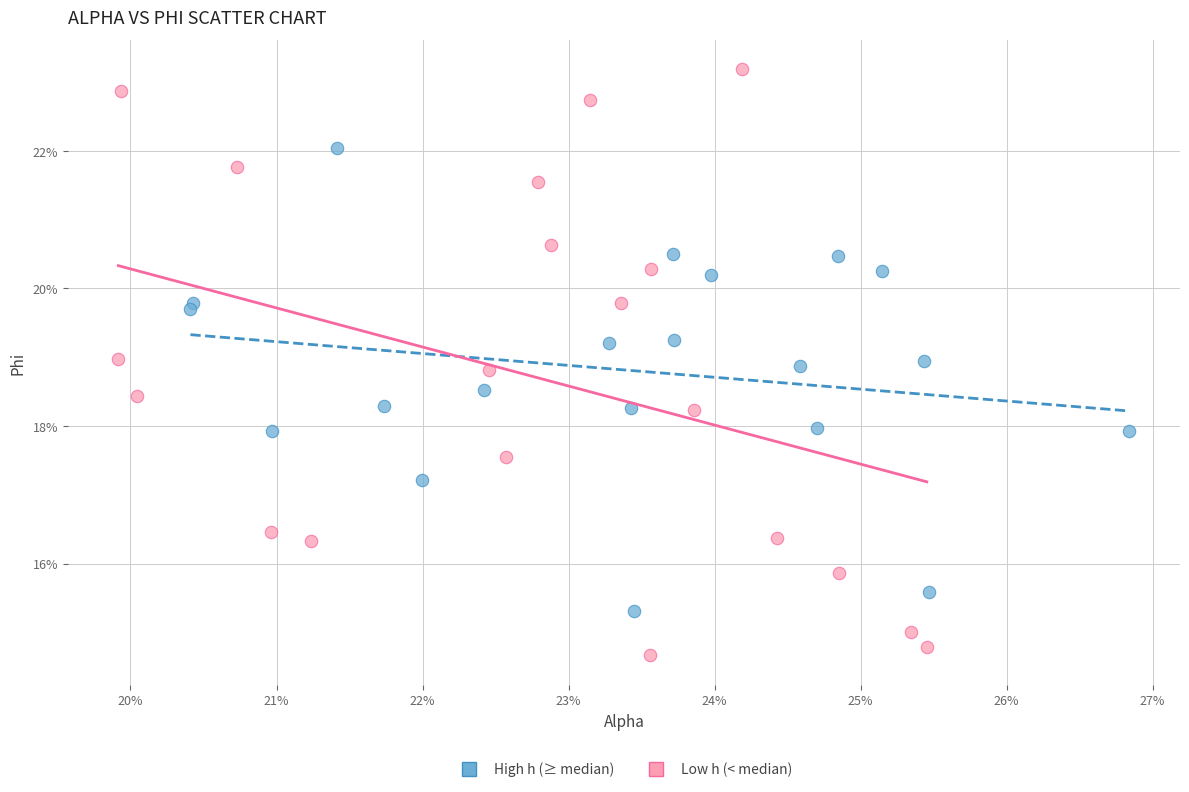

Which series has the largest Y range (max minus min)?

Low h (< median)